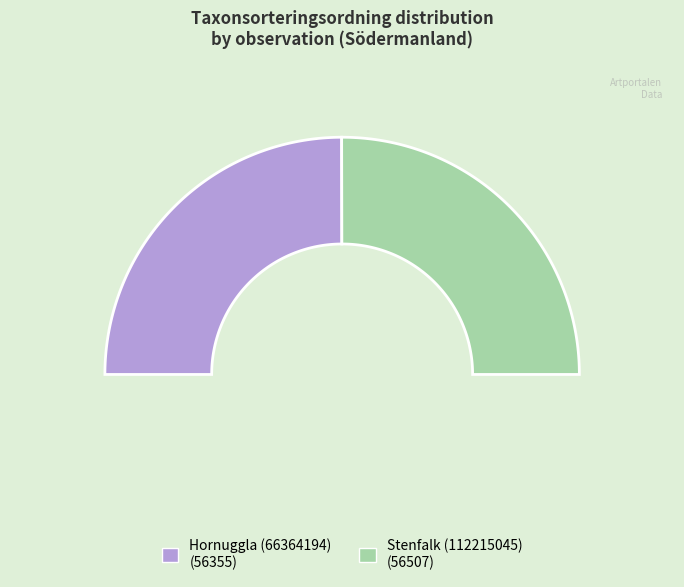

To the nearest percent, what is the combined percentage of Stenfalk (112215045) and Hornuggla (66364194)?

100%